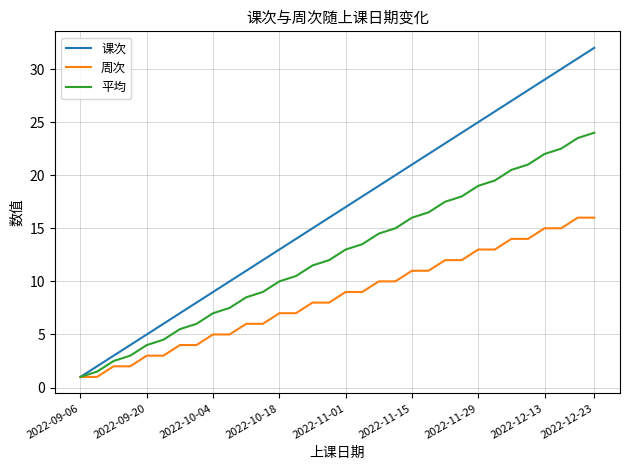

Which series has the largest total across all categories?

课次